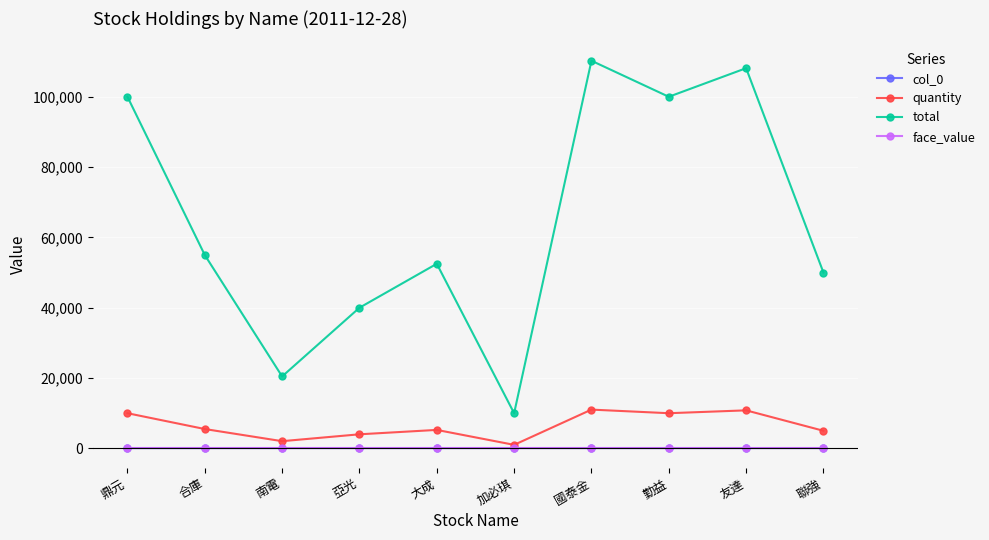

Which series has the largest range (max minus min)?

total